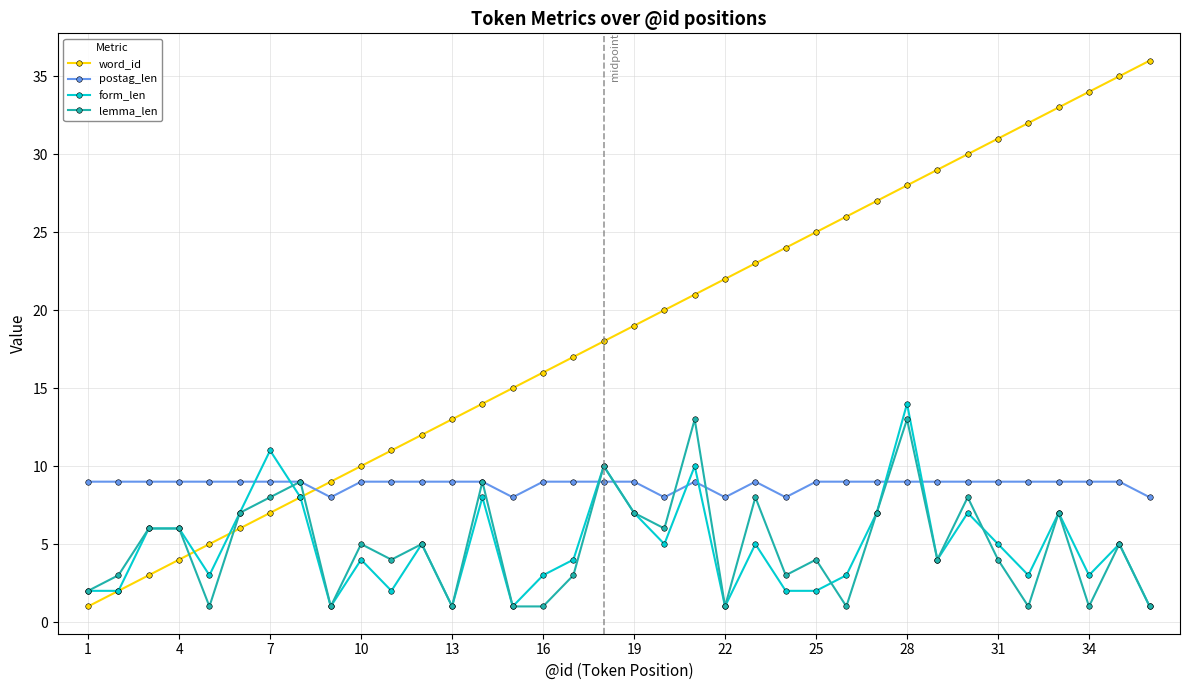

Does the chart have visible grid lines?

Yes